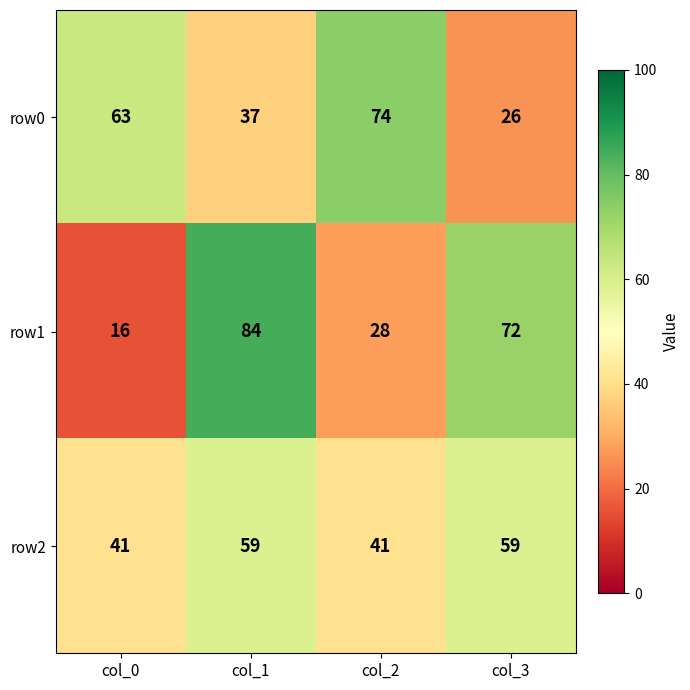

What is the total value across all series at col_0?

120